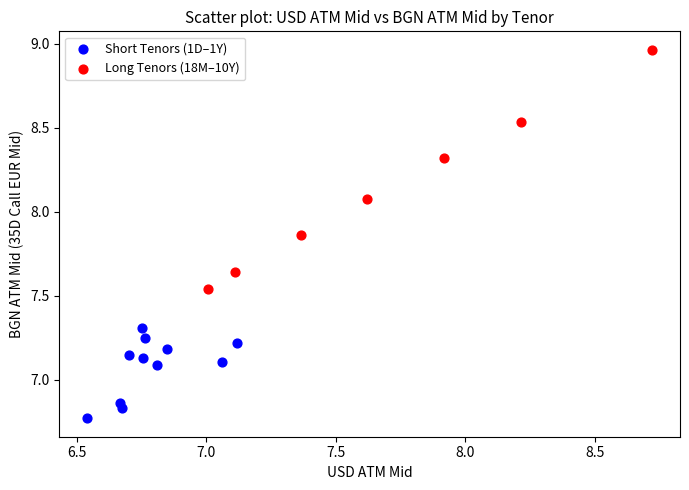

Which series has the widest spread of Y values?

Long Tenors (18M–10Y)